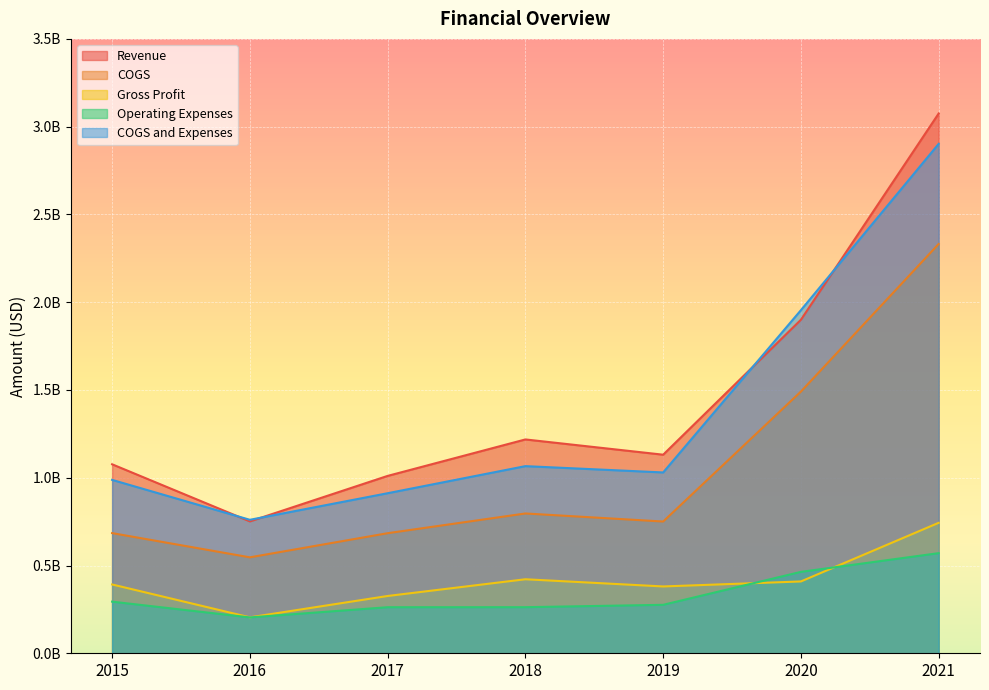

Is it true that COGS equals 546601000 at 2016?

True